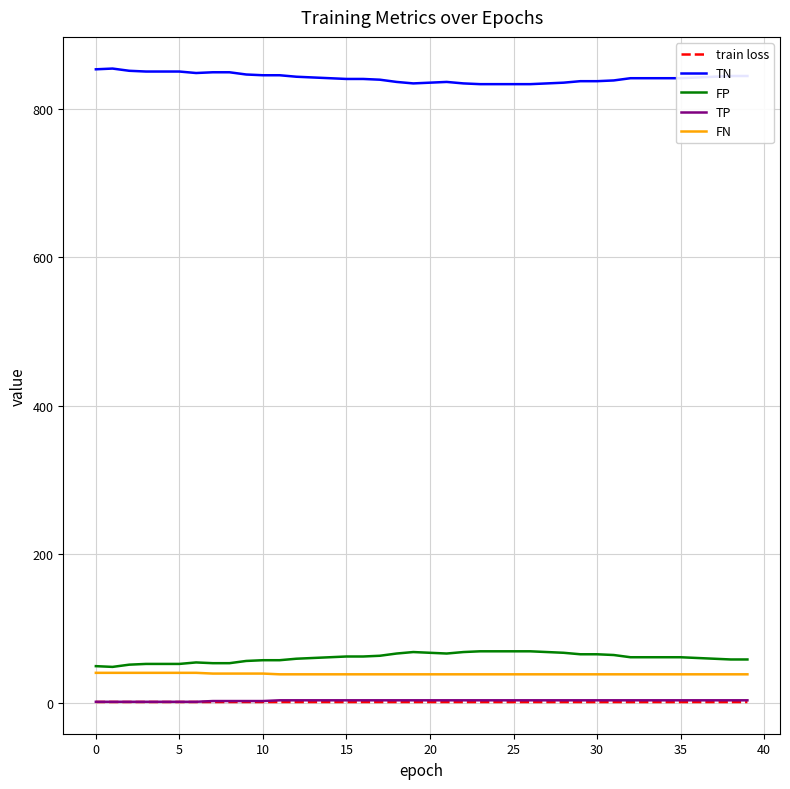

What is the lowest value of the FP series?

48.0